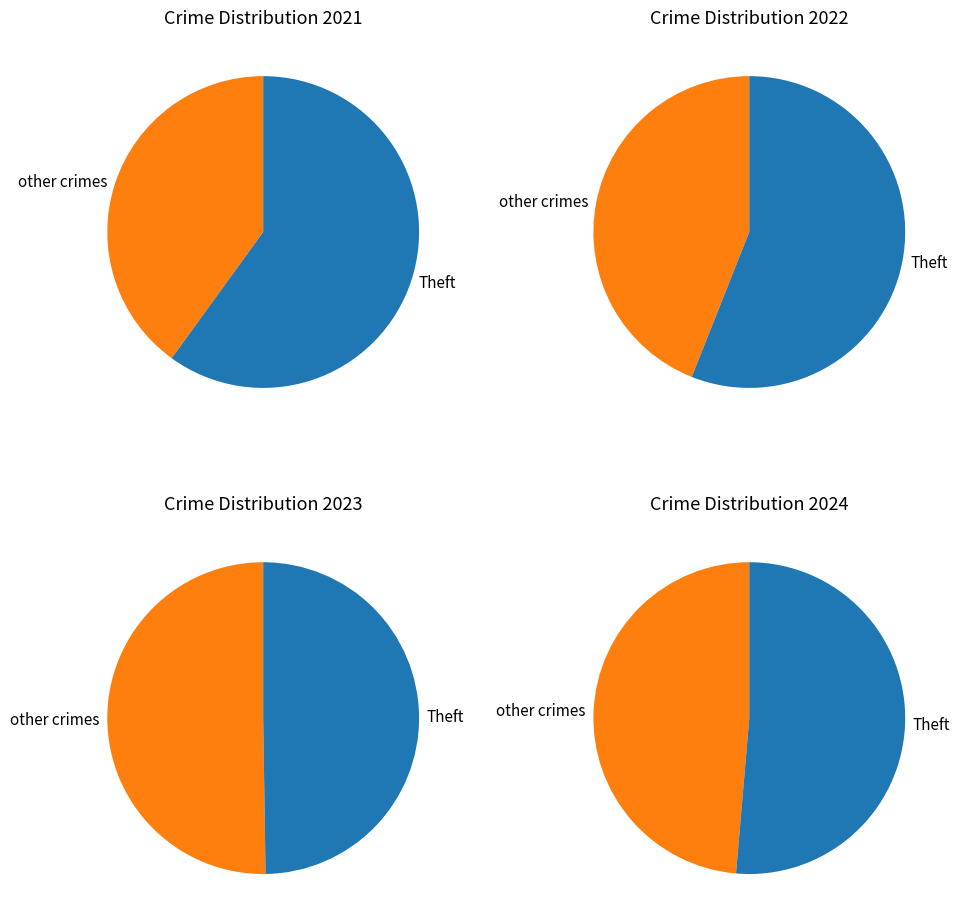

True or false: Burglary accounts for 1% of the total.

False